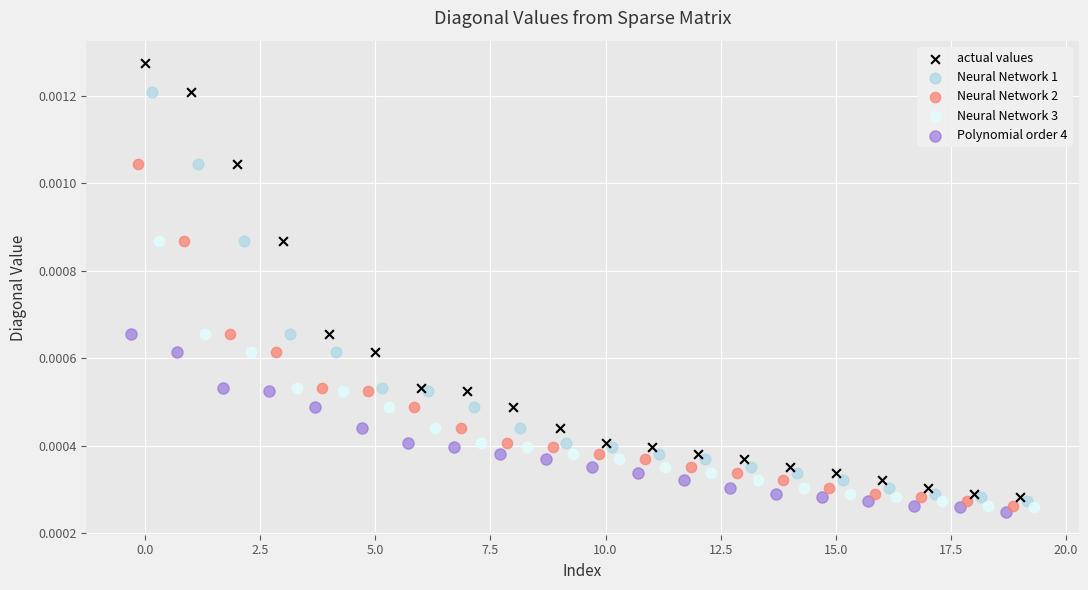

What are all the series names shown in the legend?

actual values, Neural Network 1, Neural Network 2, Neural Network 3, Polynomial order 4